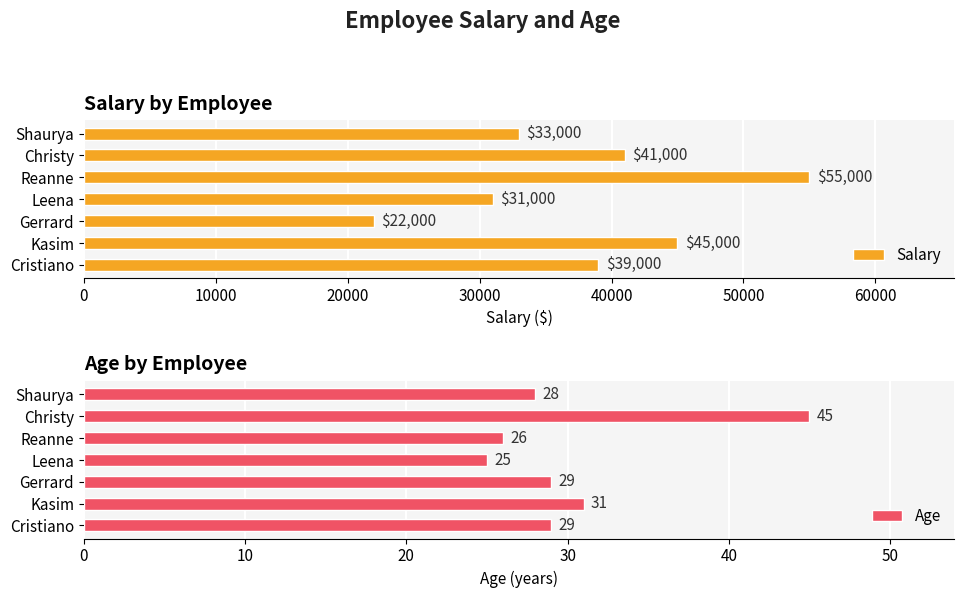

Which series has the largest total across all categories?

Salary